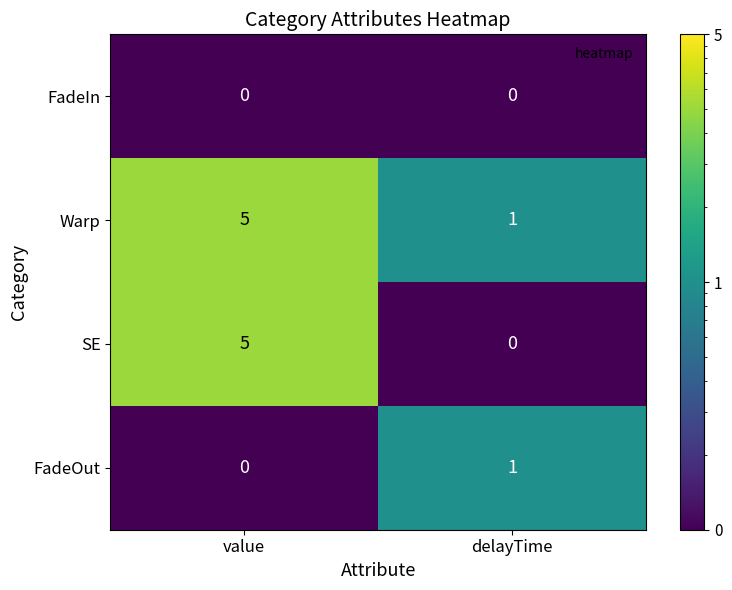

What is the total value across all series at value?

10